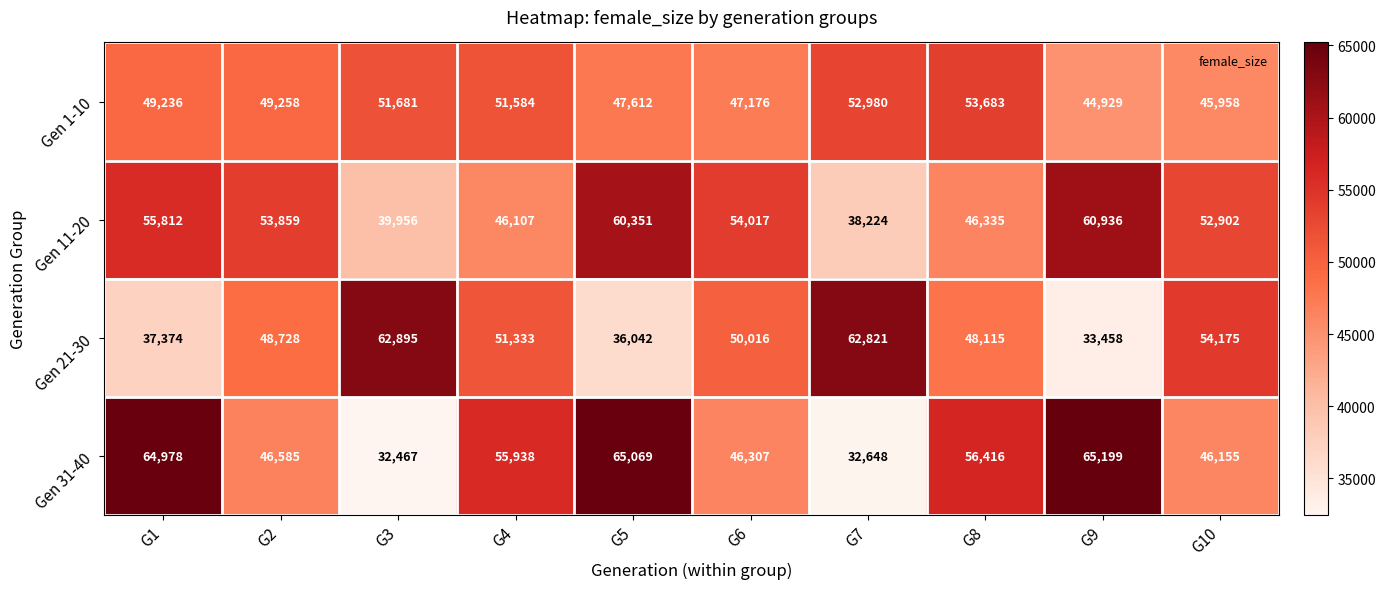

What is the sum of the Gen 1-10 values at G1 and G7?

102216